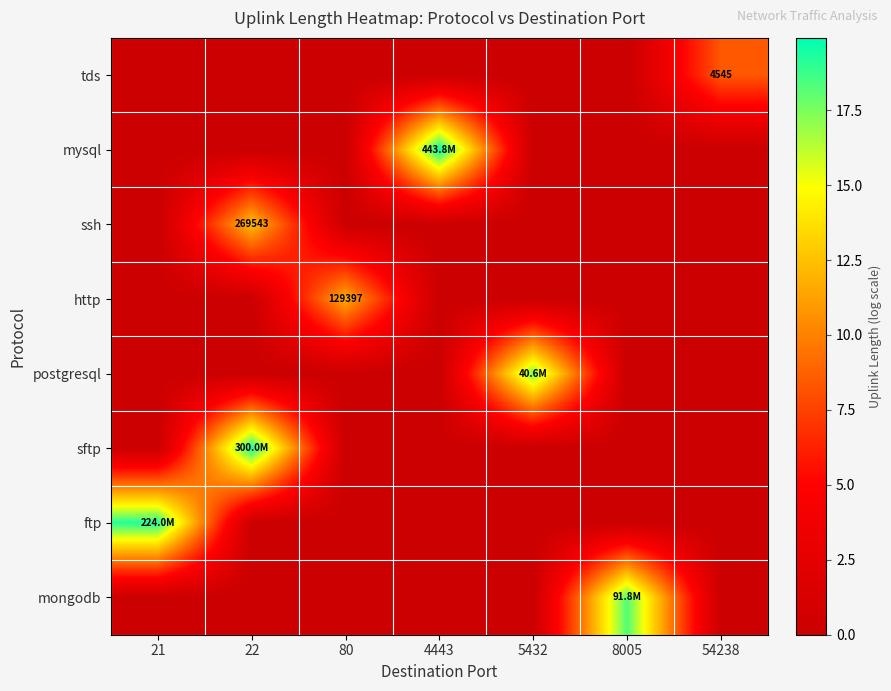

The value of postgresql at 80 is 6.9. True or false?

False